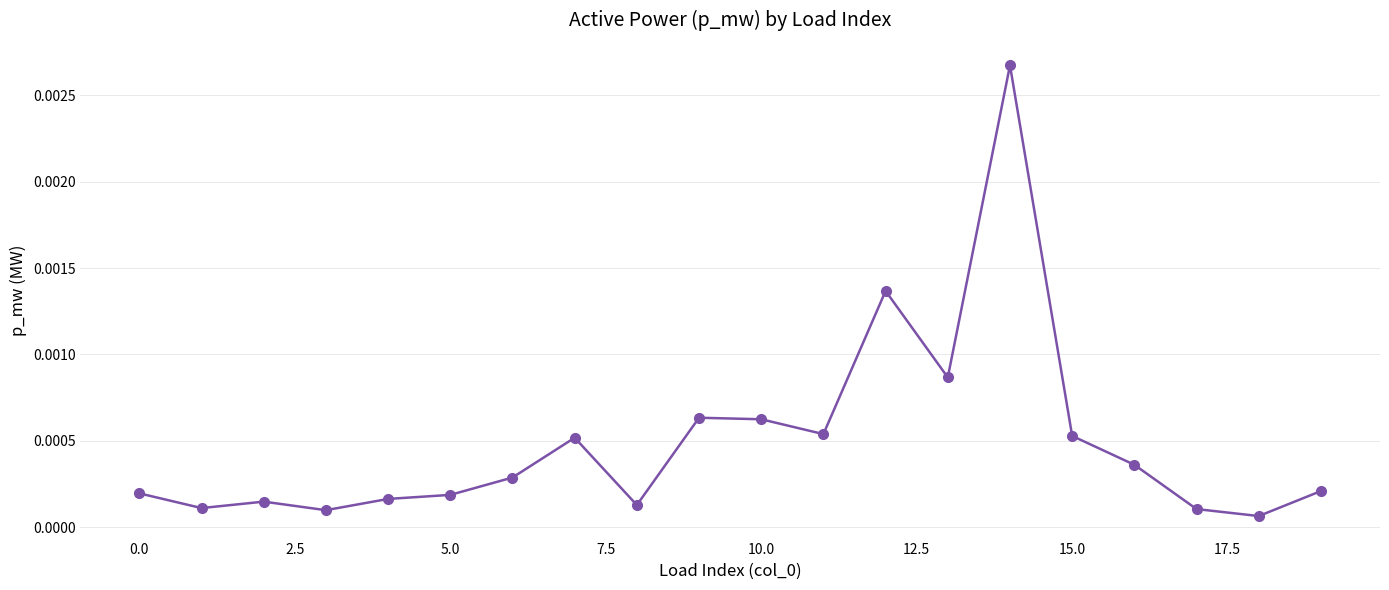

True or false: there are more than 0 points higher than both neighbors.

True